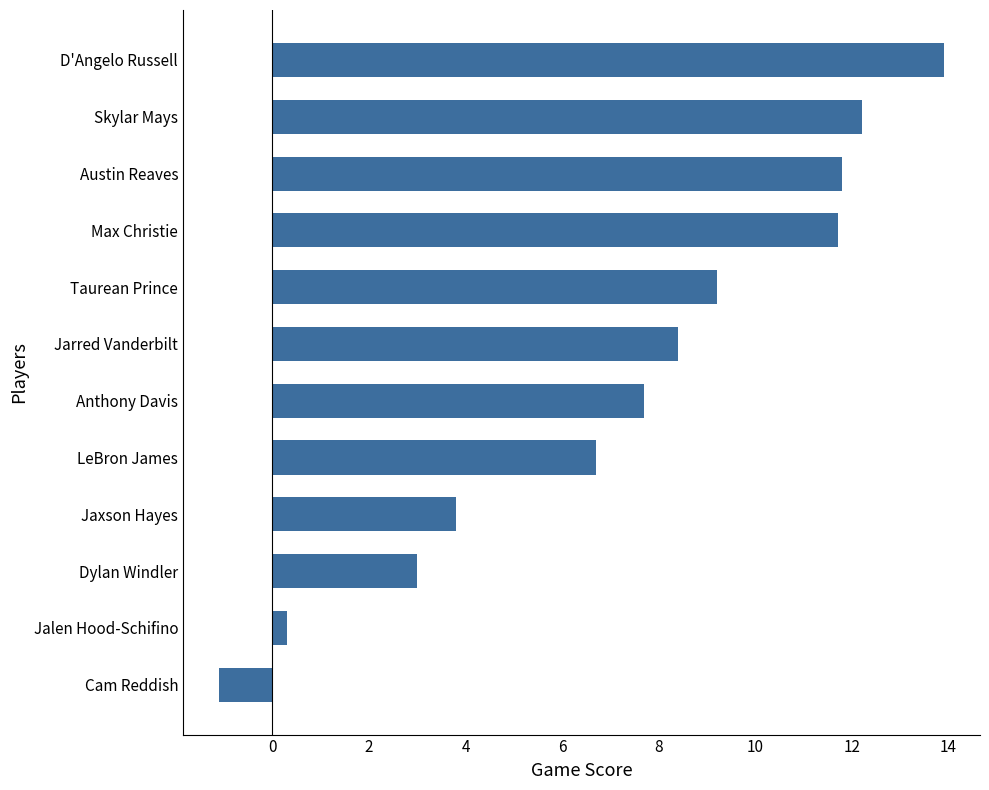

Is it true that the value at D'Angelo Russell is 6.5?

False